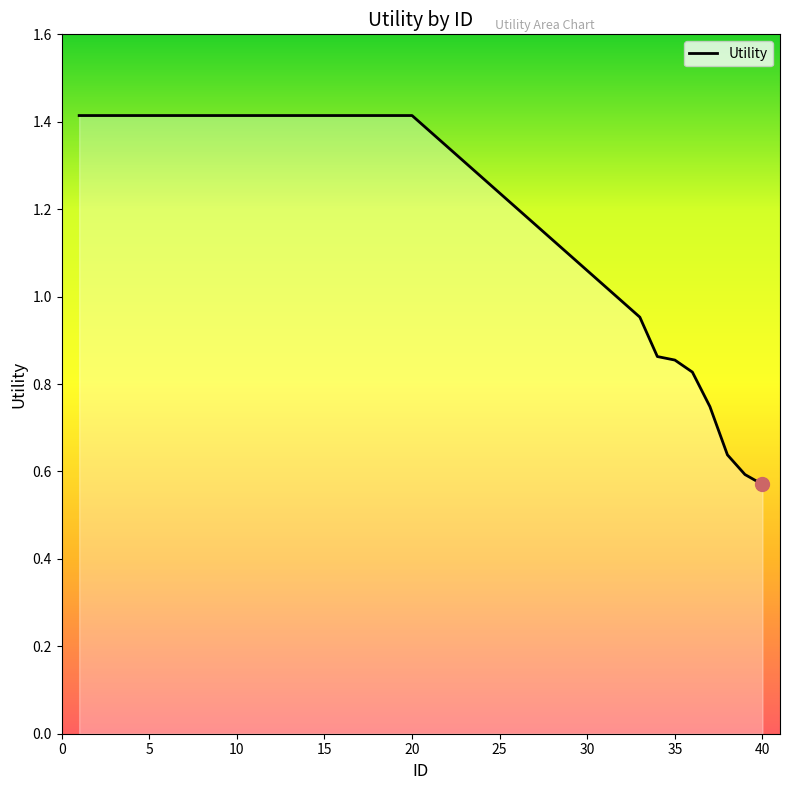

What is the sum of all values?

34.3